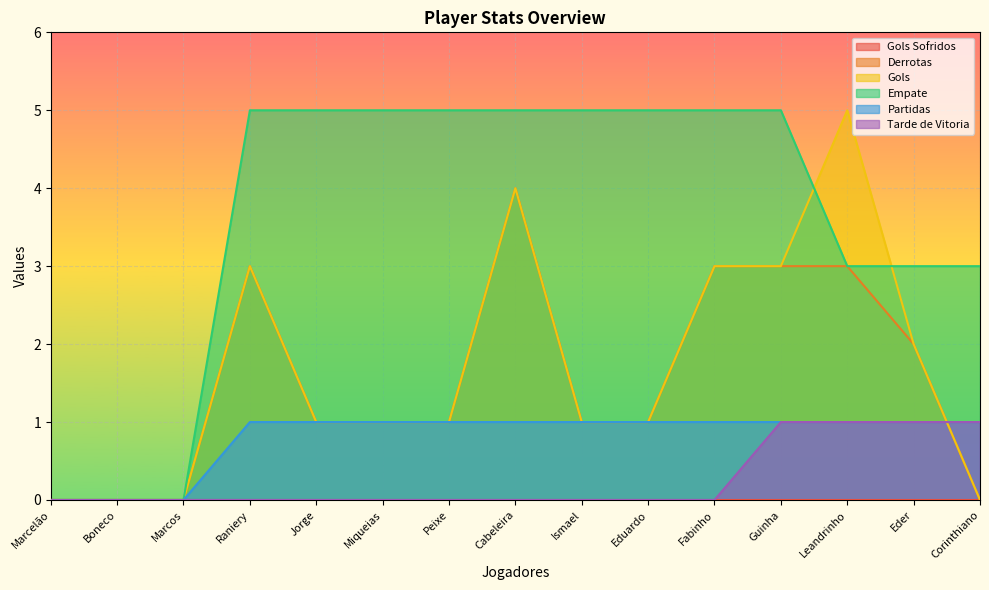

At which category is the sum across all series the highest?

Cabeleira